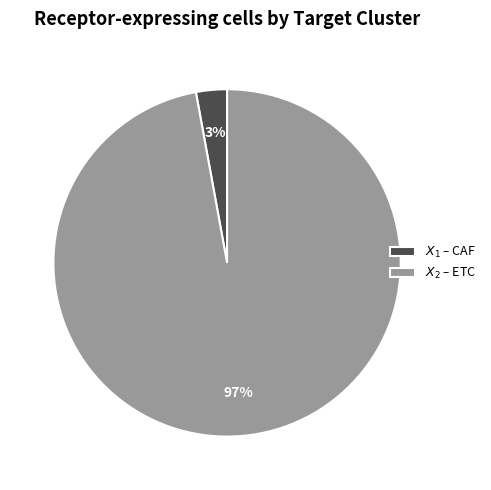

Does any single category account for the majority?

Yes